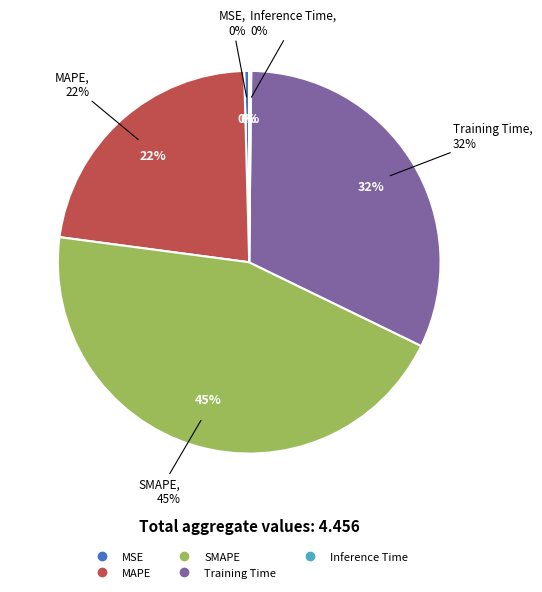

What percentage do MAPE and SMAPE together represent?

67.4%